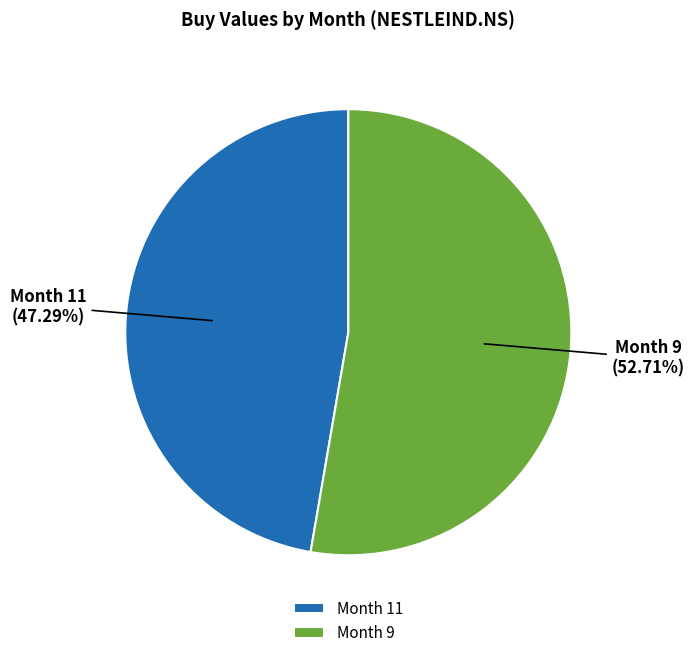

The Month 9 slice represents 53% of the pie. True or false?

True